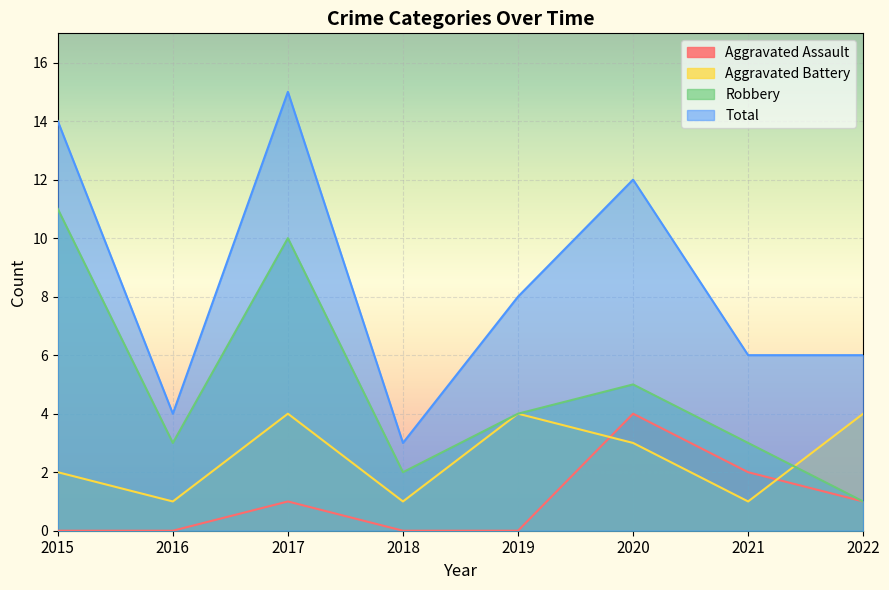

How many data points in Aggravated Battery are above 3?

3